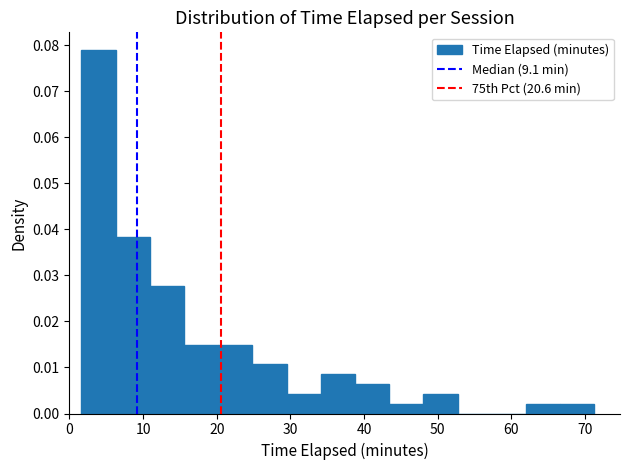

How tall is the bar that spans 16 to 20 on the x-axis? Neither the bar edges nor the heights are printed on the chart, so give them approximately, as read against the axes.

0.015